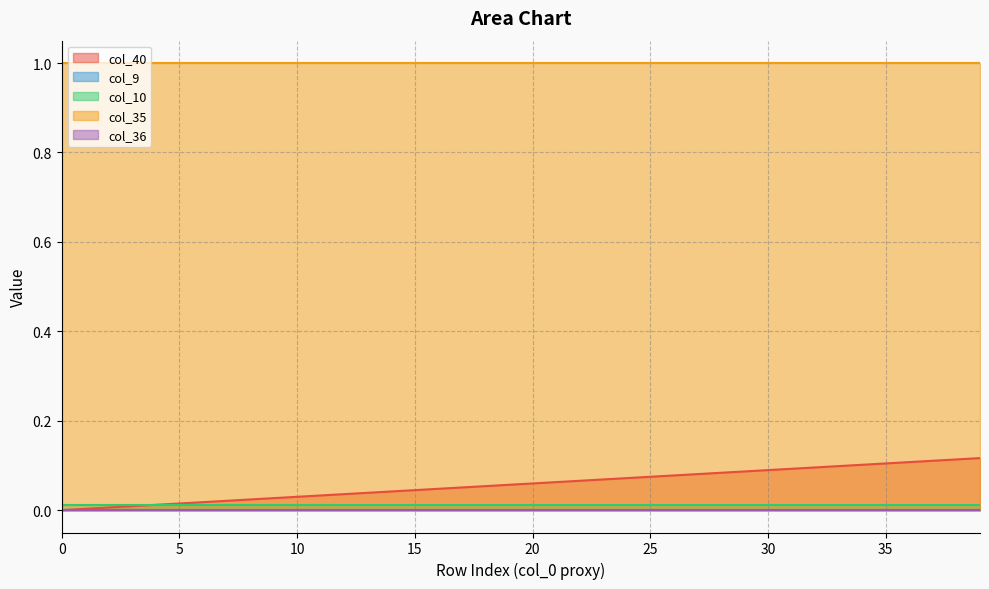

How many data points does each series have?

40